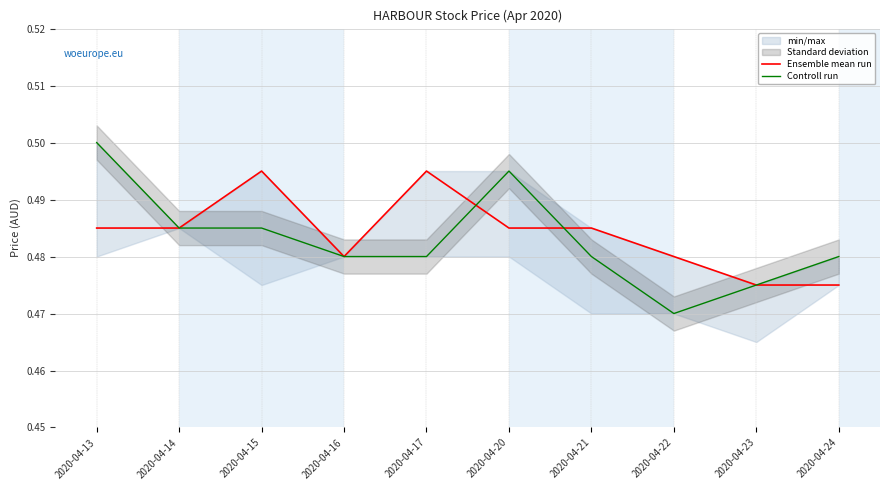

How many intersections are there between Ensemble mean run and Controll run?

2